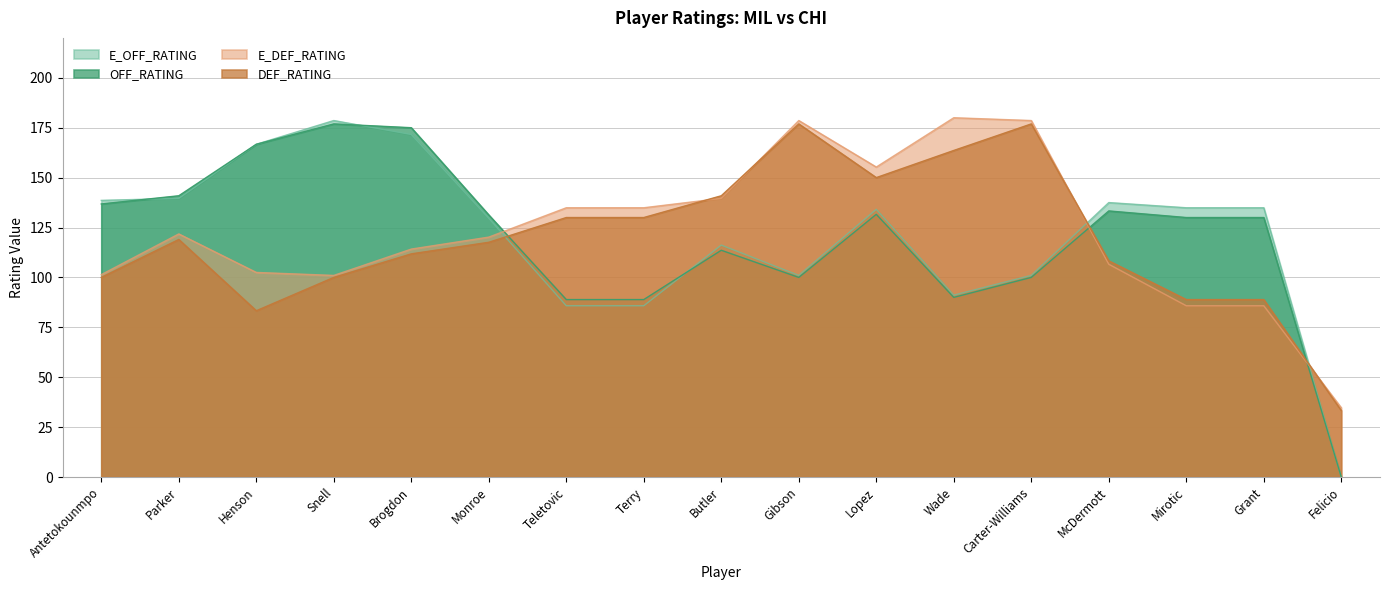

Which category has the lowest value across all series?

Felicio